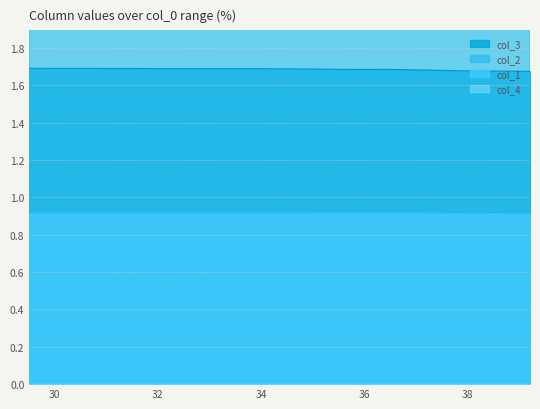

What is the value of the col_1 point at the 37th from the left?

0.9